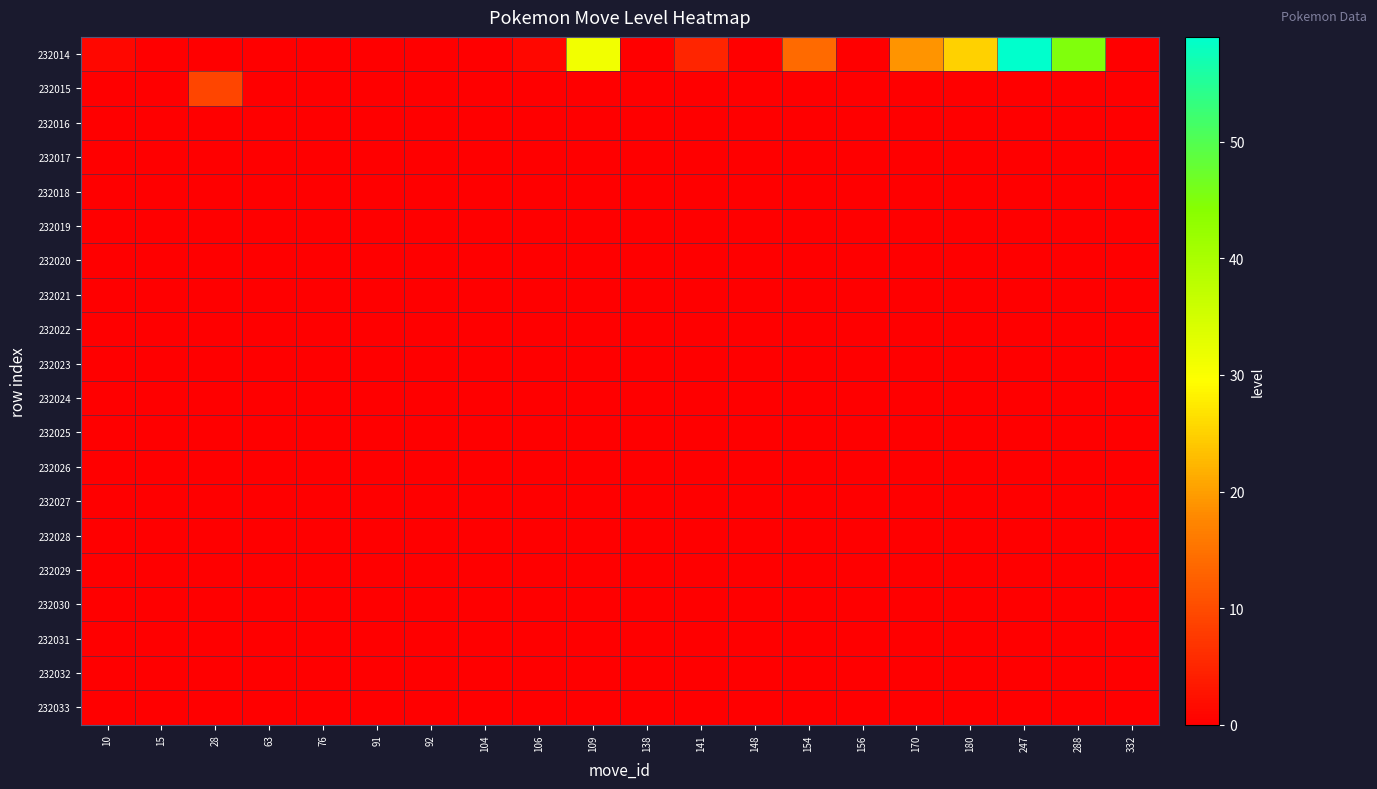

Reading right to left, list all the values displayed in this chart.

232014: 332=0	288=45	247=59	180=25	170=19	156=0	154=14	148=0	141=5	138=0	109=31	106=1	104=0	92=0	91=0	76=0	63=0	28=0	15=0	10=1
232015: 332=0	288=0	247=0	180=0	170=0	156=0	154=0	148=0	141=0	138=0	109=0	106=0	104=0	92=0	91=0	76=0	63=0	28=9	15=0	10=0
232016: 332=0	288=0	247=0	180=0	170=0	156=0	154=0	148=0	141=0	138=0	109=0	106=0	104=0	92=0	91=0	76=0	63=0	28=0	15=0	10=0
232017: 332=0	288=0	247=0	180=0	170=0	156=0	154=0	148=0	141=0	138=0	109=0	106=0	104=0	92=0	91=0	76=0	63=0	28=0	15=0	10=0
232018: 332=0	288=0	247=0	180=0	170=0	156=0	154=0	148=0	141=0	138=0	109=0	106=0	104=0	92=0	91=0	76=0	63=0	28=0	15=0	10=0
232019: 332=0	288=0	247=0	180=0	170=0	156=0	154=0	148=0	141=0	138=0	109=0	106=0	104=0	92=0	91=0	76=0	63=0	28=0	15=0	10=0
232020: 332=0	288=0	247=0	180=0	170=0	156=0	154=0	148=0	141=0	138=0	109=0	106=0	104=0	92=0	91=0	76=0	63=0	28=0	15=0	10=0
232021: 332=0	288=0	247=0	180=0	170=0	156=0	154=0	148=0	141=0	138=0	109=0	106=0	104=0	92=0	91=0	76=0	63=0	28=0	15=0	10=0
232022: 332=0	288=0	247=0	180=0	170=0	156=0	154=0	148=0	141=0	138=0	109=0	106=0	104=0	92=0	91=0	76=0	63=0	28=0	15=0	10=0
232023: 332=0	288=0	247=0	180=0	170=0	156=0	154=0	148=0	141=0	138=0	109=0	106=0	104=0	92=0	91=0	76=0	63=0	28=0	15=0	10=0
232024: 332=0	288=0	247=0	180=0	170=0	156=0	154=0	148=0	141=0	138=0	109=0	106=0	104=0	92=0	91=0	76=0	63=0	28=0	15=0	10=0
232025: 332=0	288=0	247=0	180=0	170=0	156=0	154=0	148=0	141=0	138=0	109=0	106=0	104=0	92=0	91=0	76=0	63=0	28=0	15=0	10=0
232026: 332=0	288=0	247=0	180=0	170=0	156=0	154=0	148=0	141=0	138=0	109=0	106=0	104=0	92=0	91=0	76=0	63=0	28=0	15=0	10=0
232027: 332=0	288=0	247=0	180=0	170=0	156=0	154=0	148=0	141=0	138=0	109=0	106=0	104=0	92=0	91=0	76=0	63=0	28=0	15=0	10=0
232028: 332=0	288=0	247=0	180=0	170=0	156=0	154=0	148=0	141=0	138=0	109=0	106=0	104=0	92=0	91=0	76=0	63=0	28=0	15=0	10=0
232029: 332=0	288=0	247=0	180=0	170=0	156=0	154=0	148=0	141=0	138=0	109=0	106=0	104=0	92=0	91=0	76=0	63=0	28=0	15=0	10=0
232030: 332=0	288=0	247=0	180=0	170=0	156=0	154=0	148=0	141=0	138=0	109=0	106=0	104=0	92=0	91=0	76=0	63=0	28=0	15=0	10=0
232031: 332=0	288=0	247=0	180=0	170=0	156=0	154=0	148=0	141=0	138=0	109=0	106=0	104=0	92=0	91=0	76=0	63=0	28=0	15=0	10=0
232032: 332=0	288=0	247=0	180=0	170=0	156=0	154=0	148=0	141=0	138=0	109=0	106=0	104=0	92=0	91=0	76=0	63=0	28=0	15=0	10=0
232033: 332=0	288=0	247=0	180=0	170=0	156=0	154=0	148=0	141=0	138=0	109=0	106=0	104=0	92=0	91=0	76=0	63=0	28=0	15=0	10=0